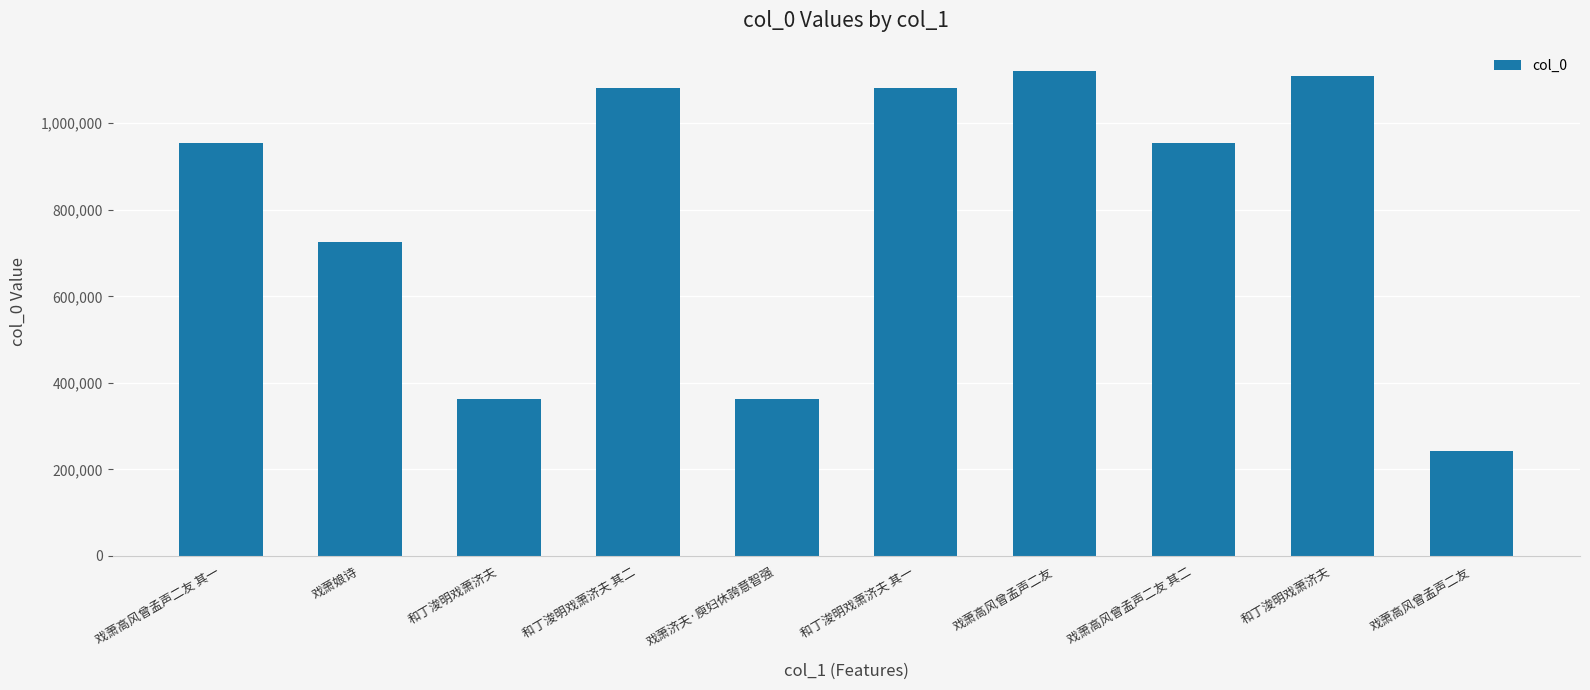

Rank the categories by value from highest to lowest.

戏萧高风曾孟声二友, 和丁浚明戏萧济夫, 和丁浚明戏萧济夫 其二, 和丁浚明戏萧济夫 其一, 戏萧高风曾孟声二友 其一, 戏萧高风曾孟声二友 其二, 戏萧娘诗, 和丁浚明戏萧济夫, 戏萧济夫·庾妇休誇意智强, 戏萧高风曾孟声二友